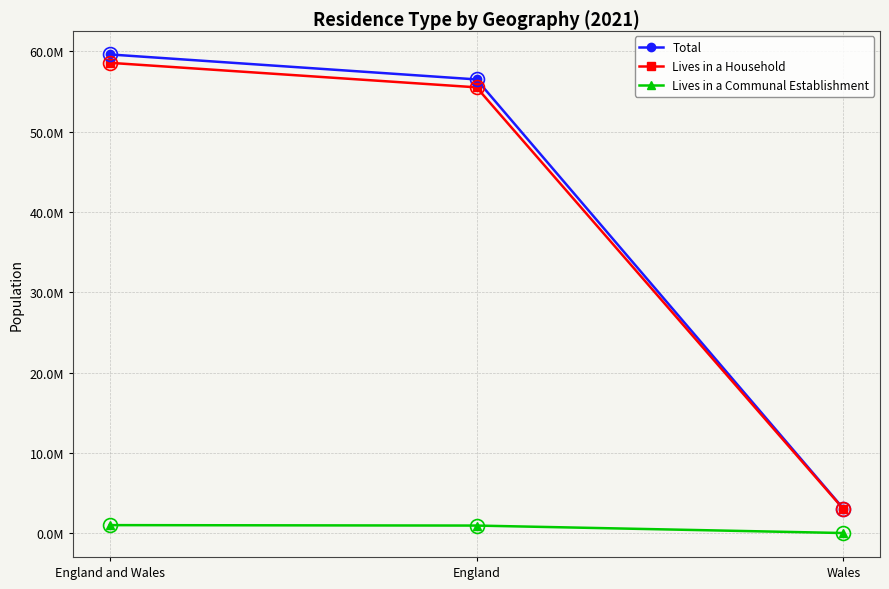

What position from the right is Wales?

1